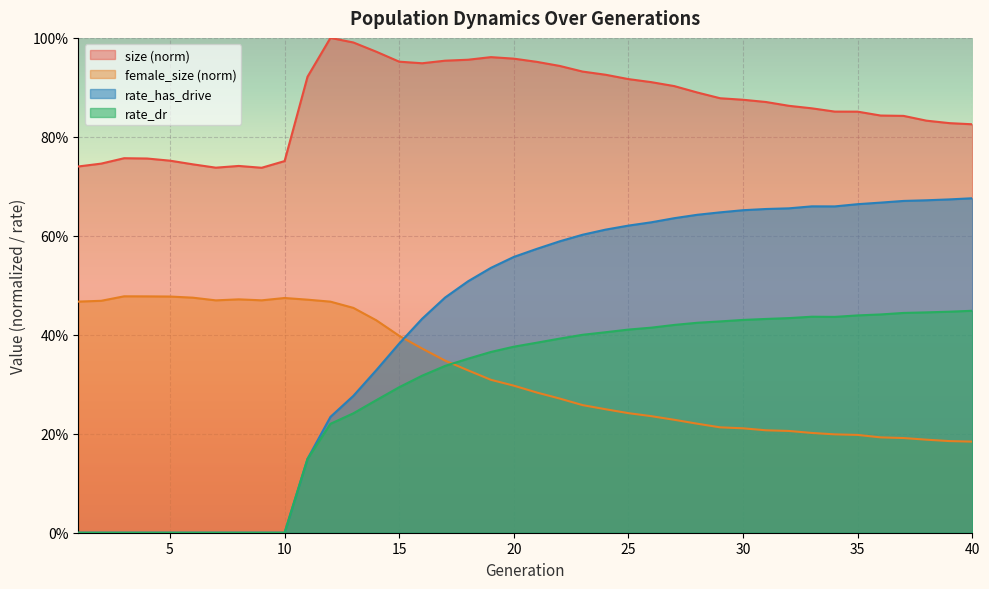

Is the value of female_size at 24 greater than the value of rate_has_drive at 20?

No